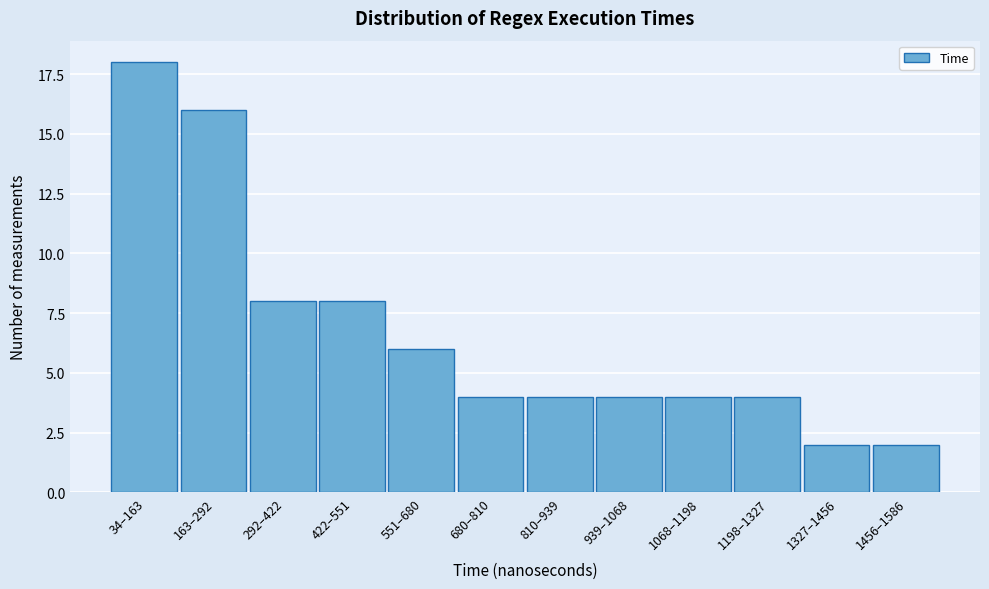

Reading left to right, what are all the values shown in this chart?

18	16	8	8	6	4	4	4	4	4	2	2